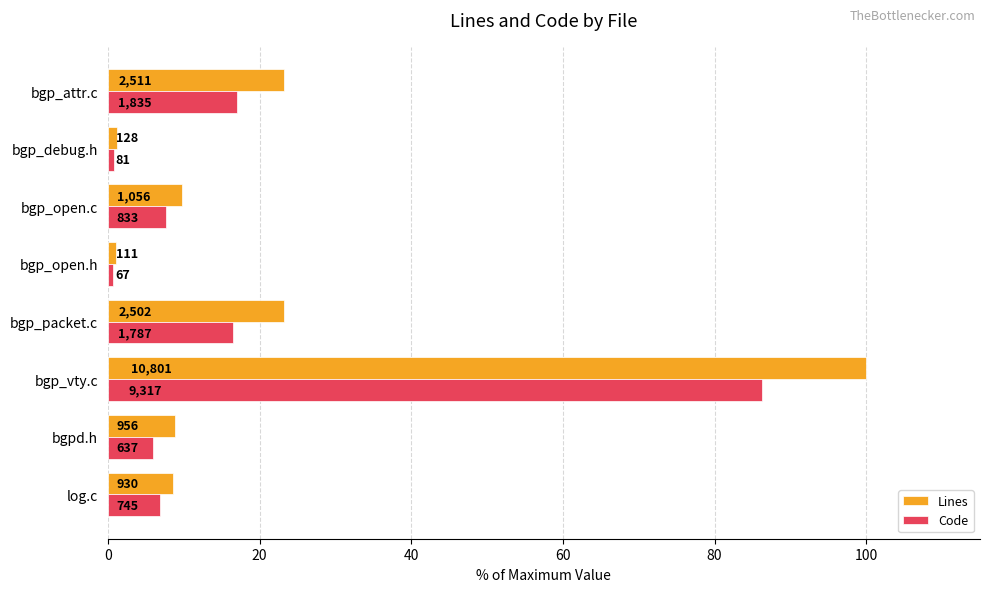

What are all the series names shown in the legend?

Lines, Code